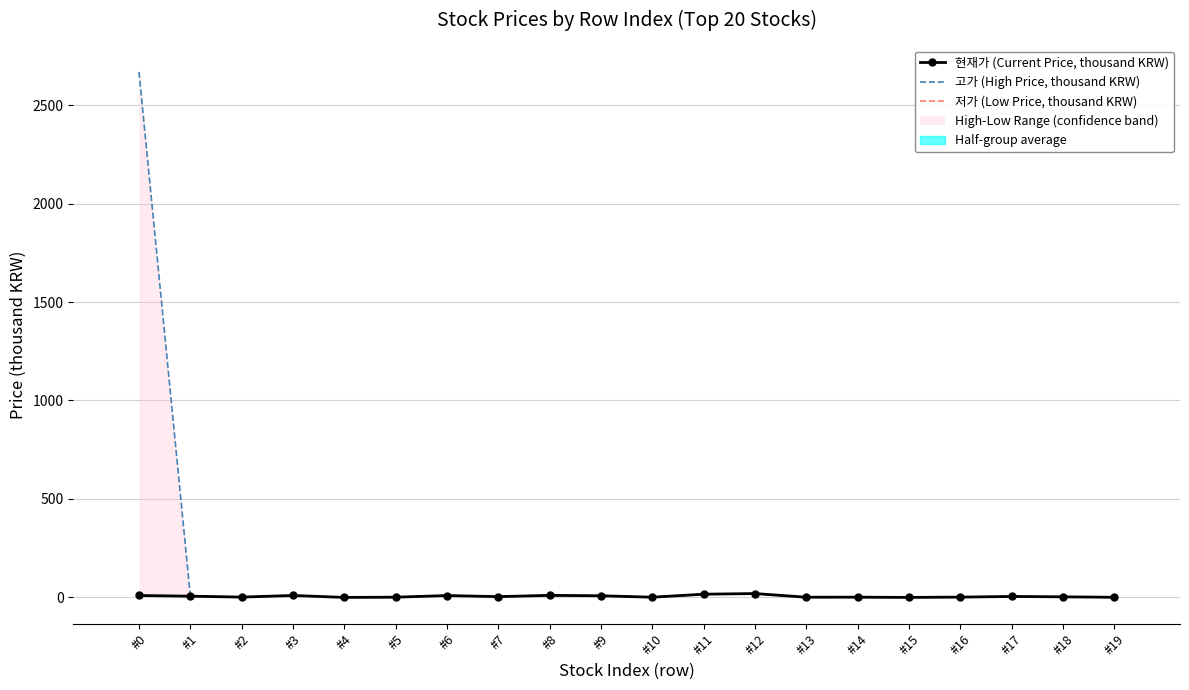

True or false: 고가 (High Price, thousand KRW) has more than 0 interior local peaks.

True